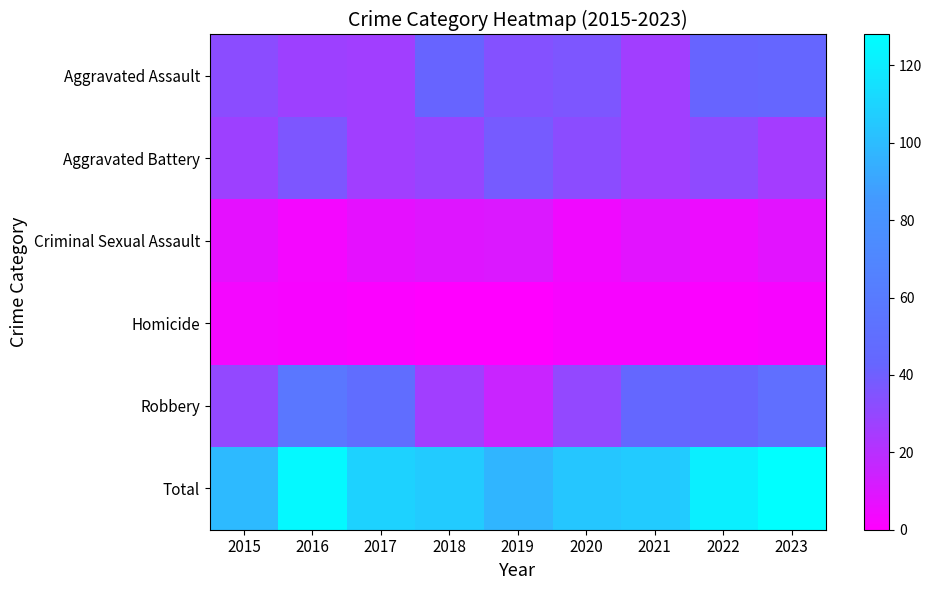

Reading left to right, transcribe all the data shown in this chart.

Aggravated Assault: 2015=32	2016=27	2017=26	2018=42	2019=34	2020=36	2021=26	2022=42	2023=43
Aggravated Battery: 2015=27	2016=36	2017=26	2018=29	2019=38	2020=32	2021=26	2022=31	2023=25
Criminal Sexual Assault: 2015=7	2016=3	2017=7	2018=9	2019=10	2020=4	2021=8	2022=5	2023=8
Homicide: 2015=3	2016=2	2017=1	2018=0	2019=0	2020=2	2021=2	2022=1	2023=2
Robbery: 2015=30	2016=57	2017=49	2018=26	2019=15	2020=30	2021=44	2022=42	2023=50
Total: 2015=99	2016=125	2017=109	2018=106	2019=97	2020=104	2021=106	2022=121	2023=128